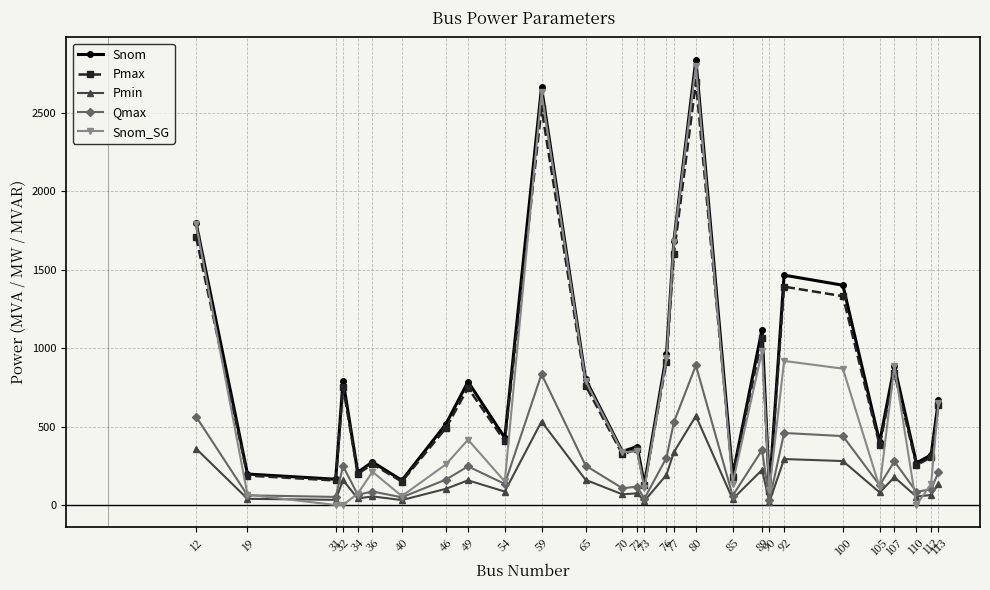

What is the difference between the Snom values at 19 and 72?

175.2